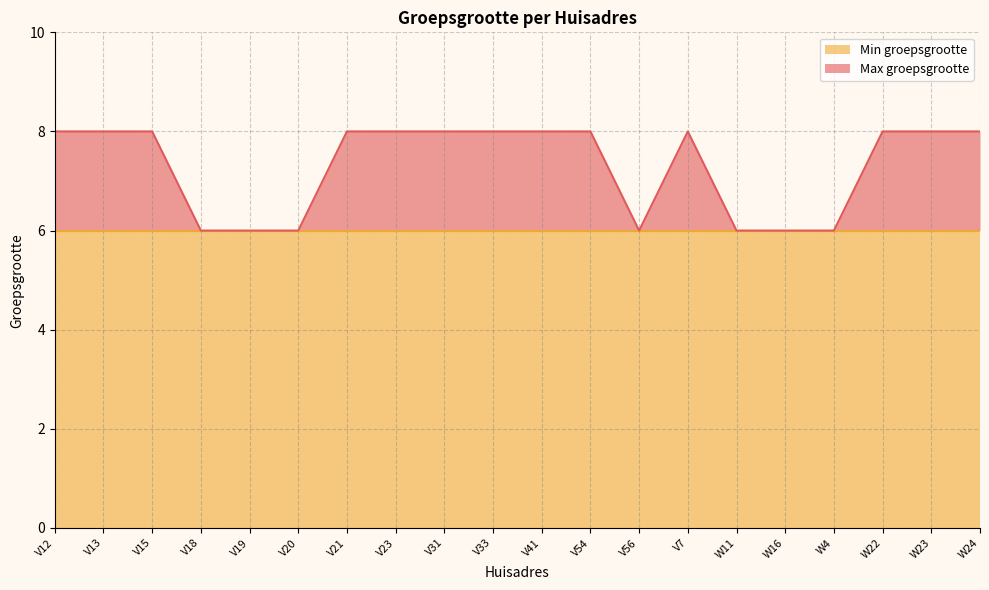

What position from the left is V20?

6